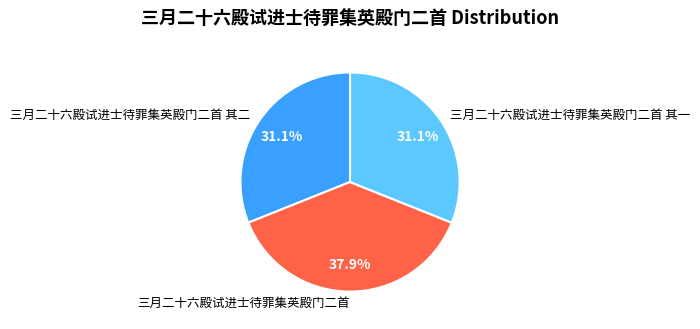

Is the sum of 三月二十六殿试进士待罪集英殿门二首 其二 and 三月二十六殿试进士待罪集英殿门二首 其一 greater than half?

Yes